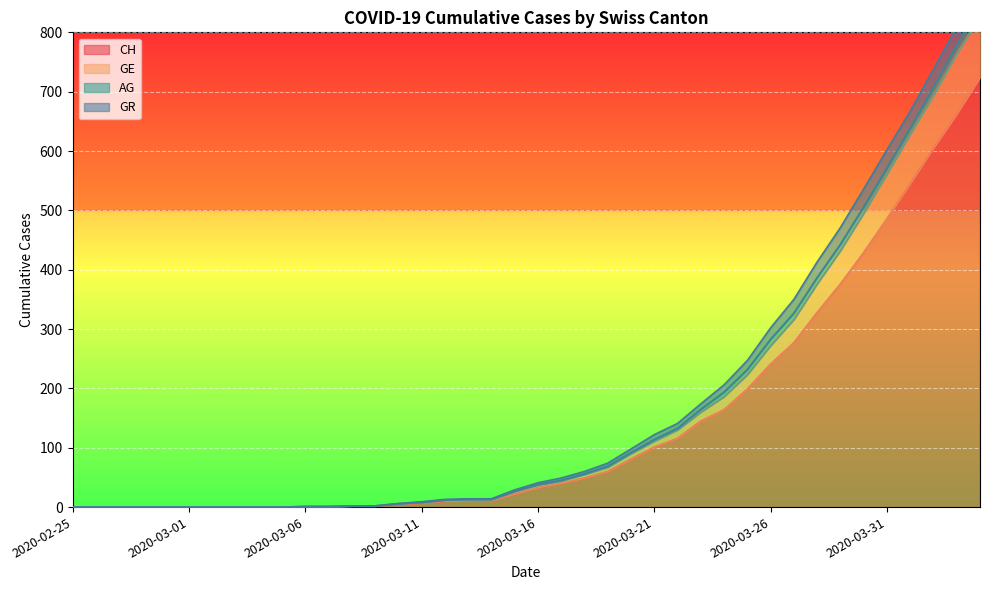

What is the maximum value for GE?

826